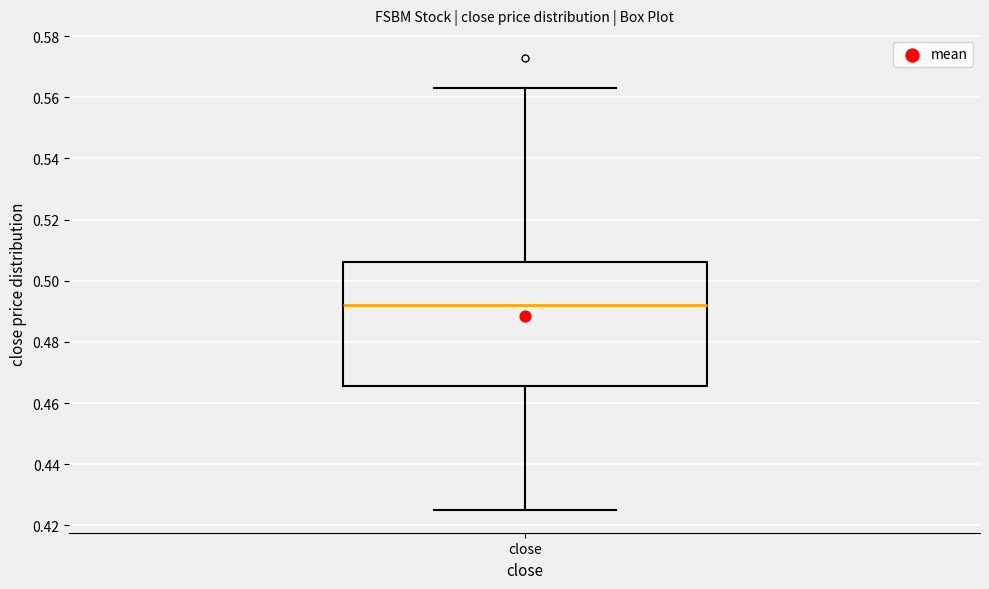

Read this box plot against the y-axis: the position of the median line, the range covered by the box, and the ends of both whiskers. The values are not printed on the chart, so give them approximately, as read against the axis.

median 0.492, box 0.466 to 0.506, whiskers 0.426 to 0.564